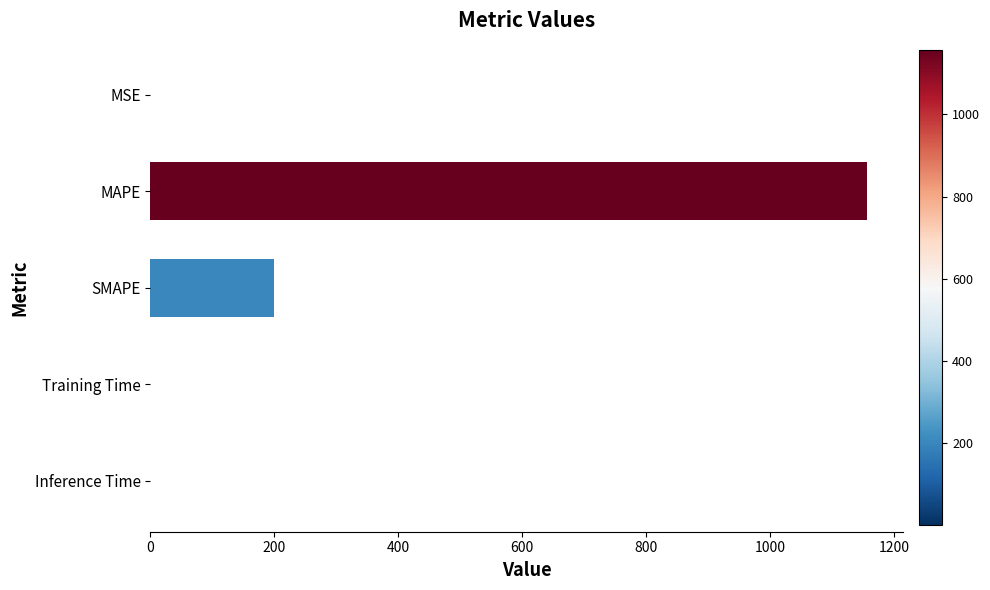

The chart shows a value of 0.0 at Training Time. True or false?

True